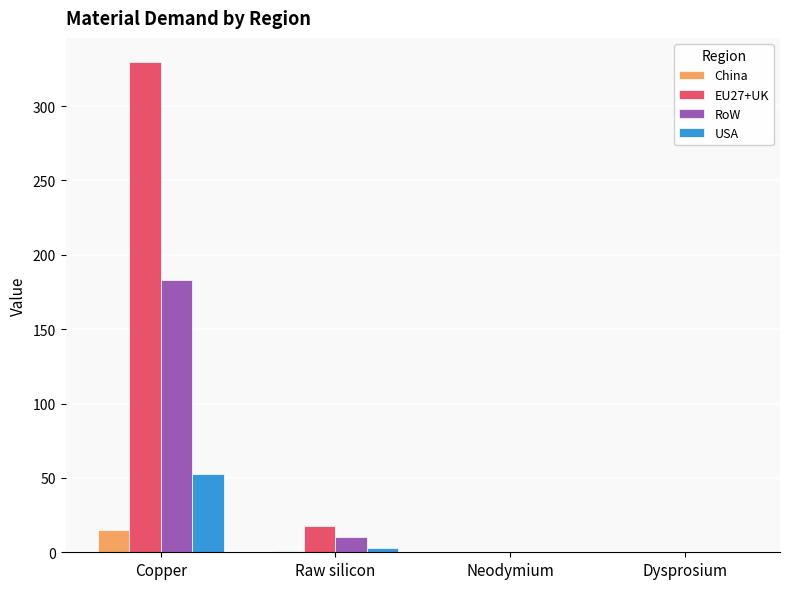

What is the maximum value for EU27+UK?

329.4